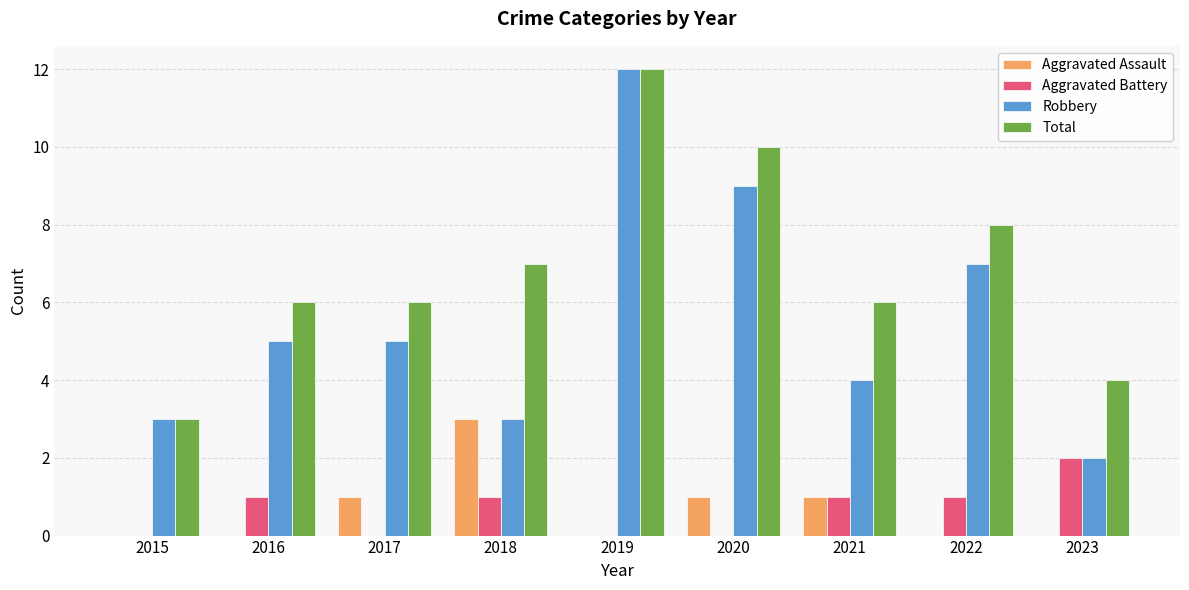

Which series has the largest total across all categories?

Total